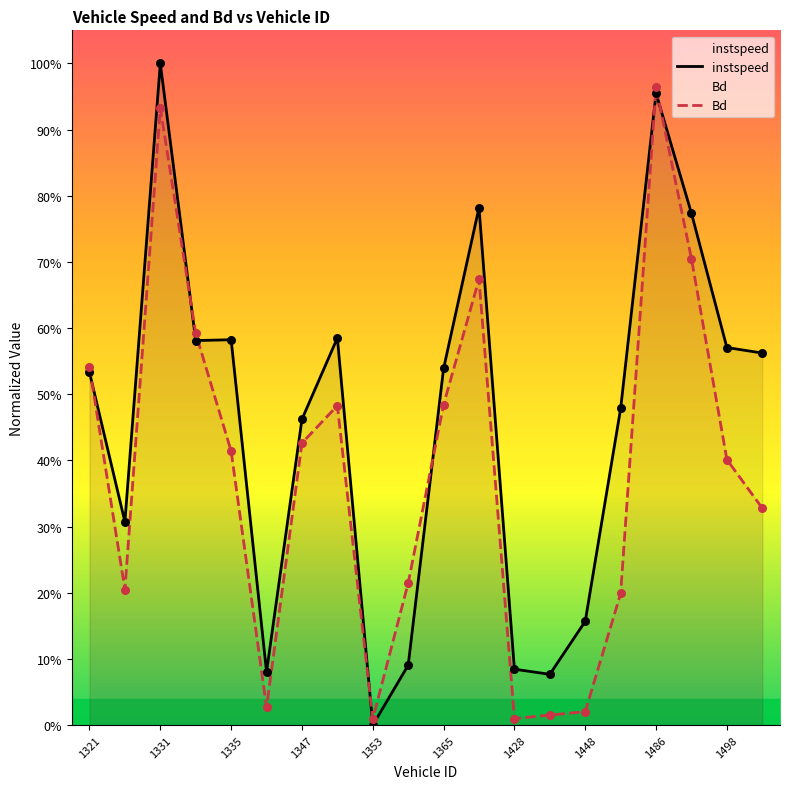

Is the value of instspeed at 1347 greater than the value of Bd at 15?

Yes